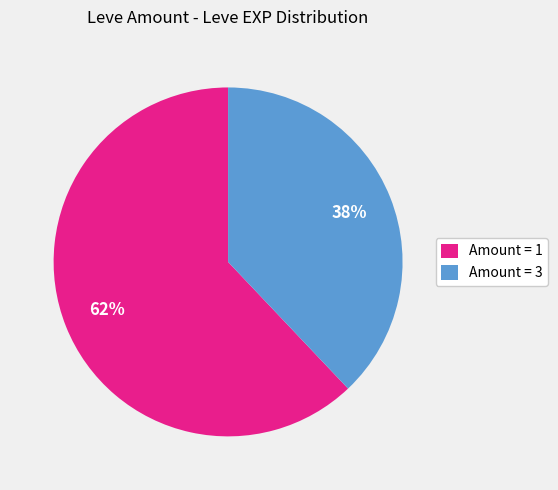

What percentage is the Amount = 1 slice, to the nearest percent?

62%